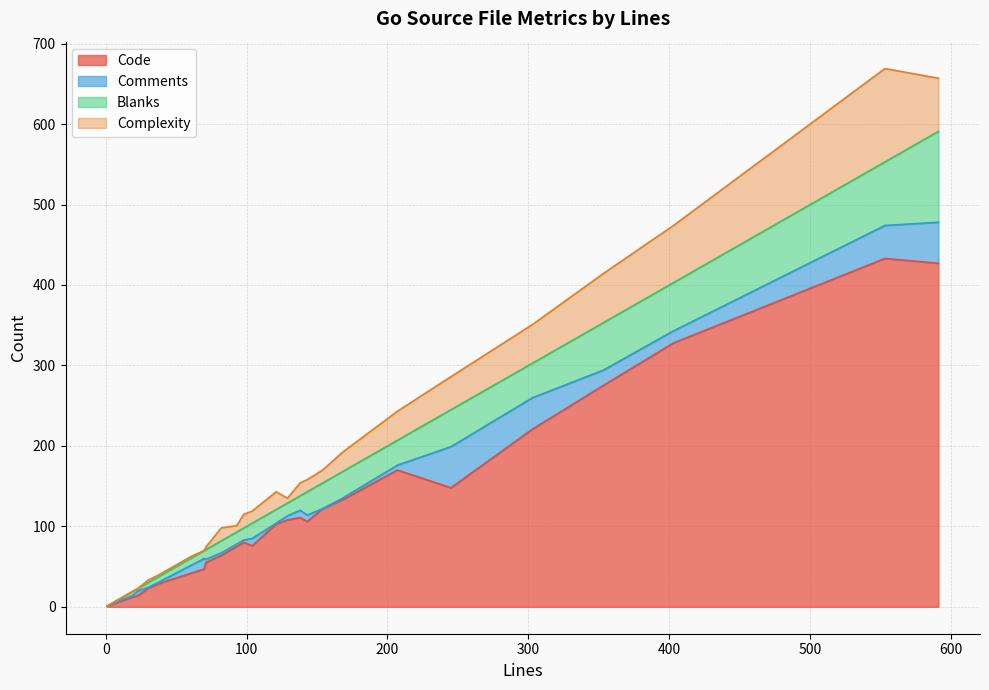

At which label does Complexity reach its peak?

553